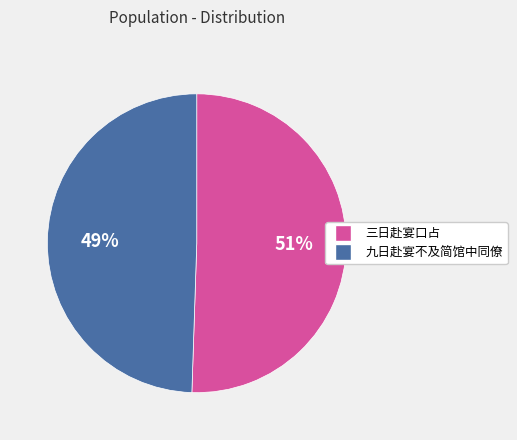

How many segments does this pie chart have?

2